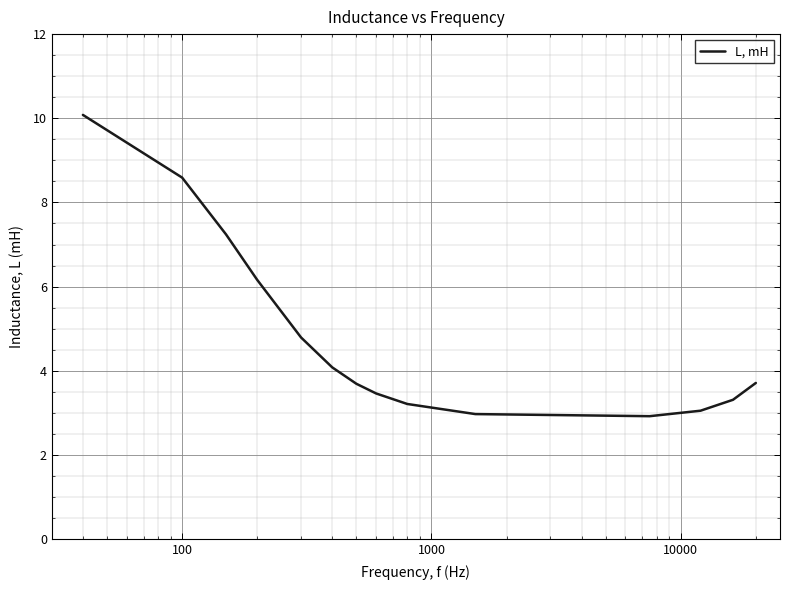

What is the difference between the maximum and minimum values?

7.2